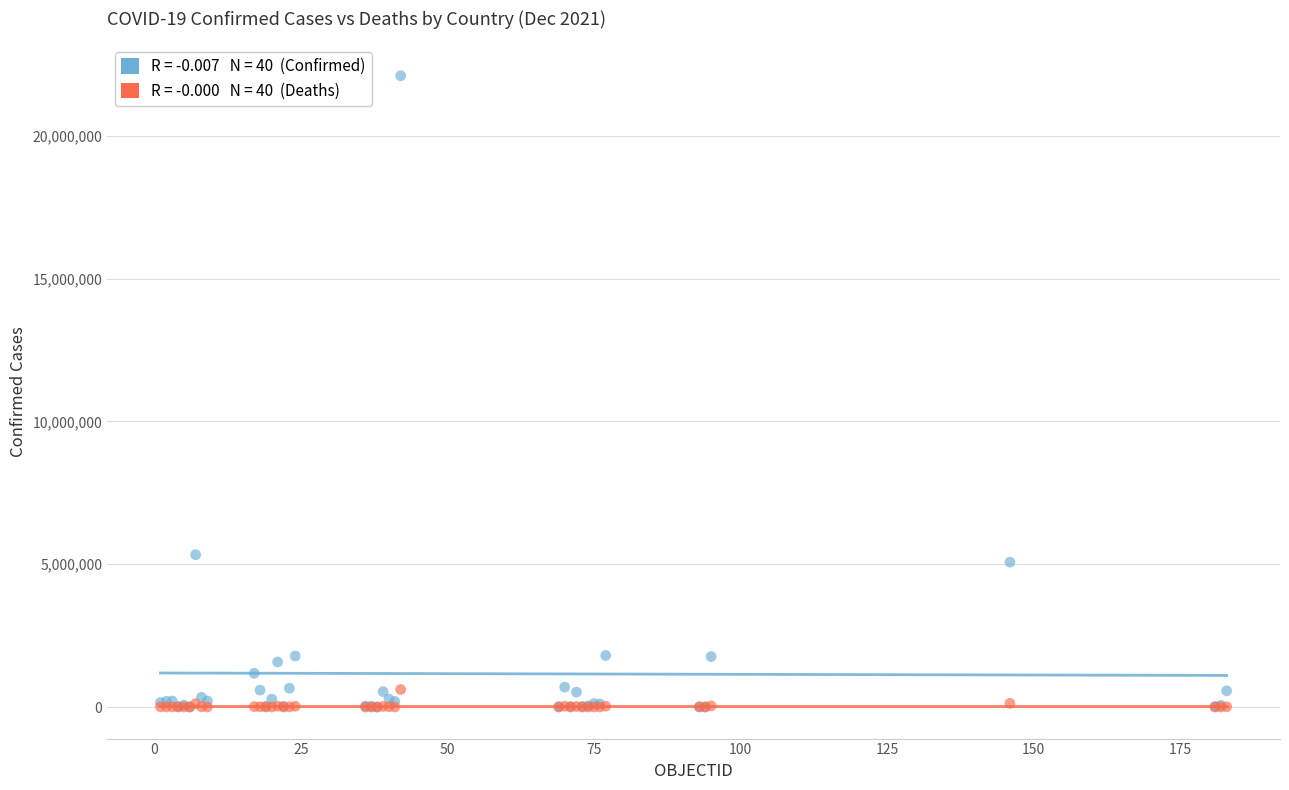

Across all series, what Y value is closest to 11052937?

5332629